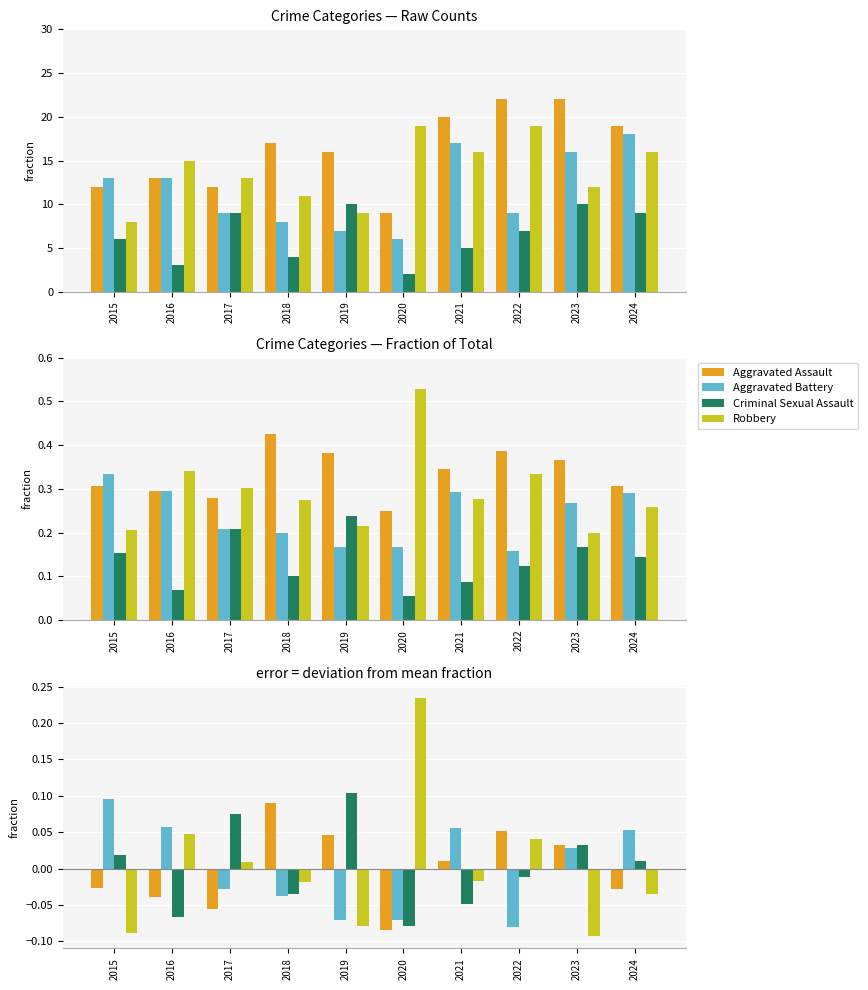

How many series are shown in this chart?

4